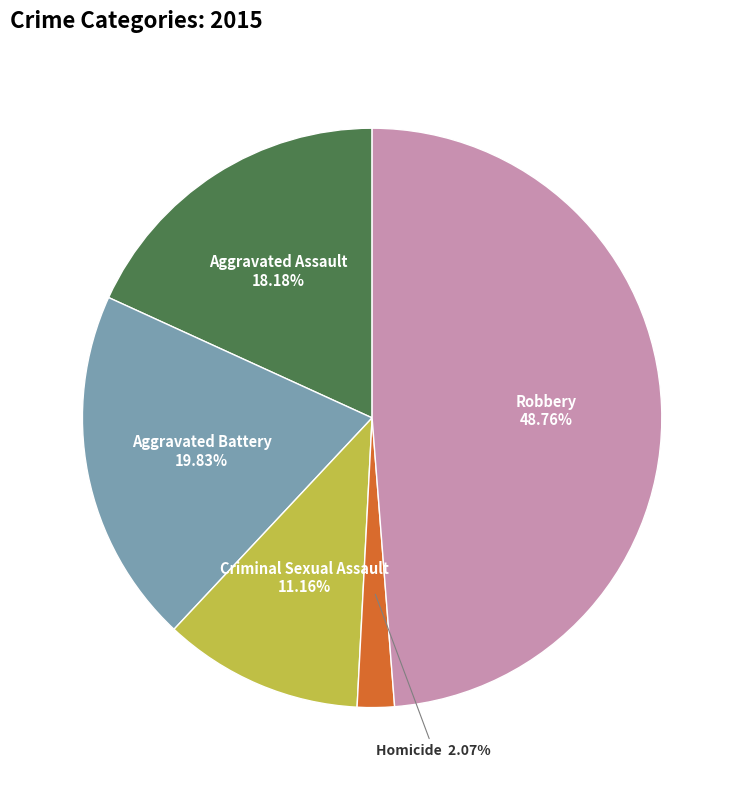

Is there a majority slice in this chart?

No